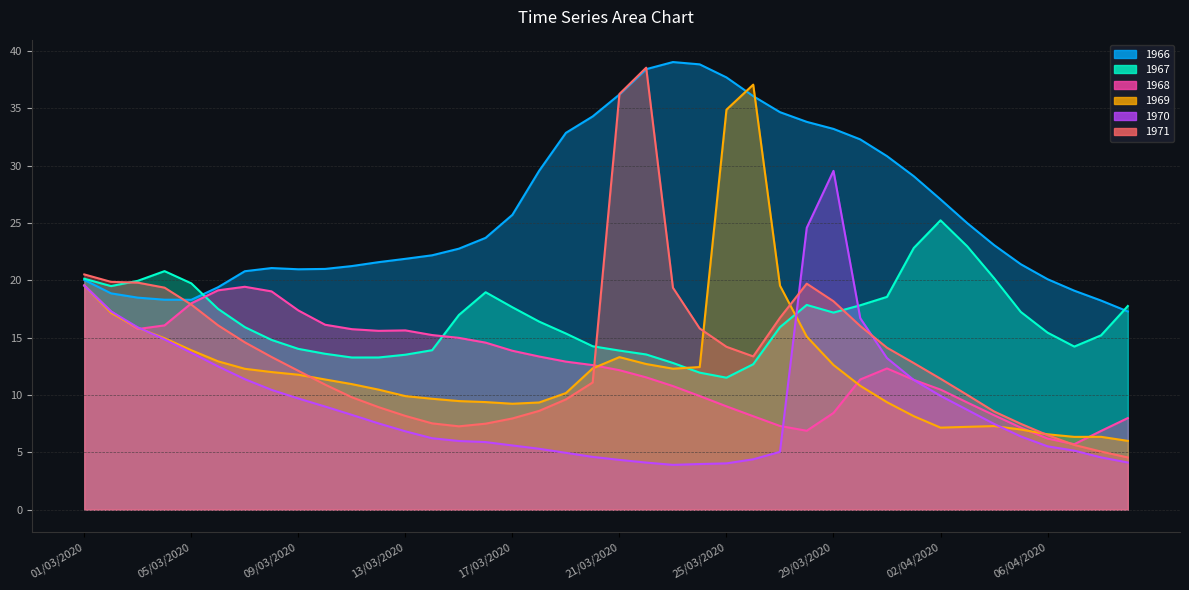

At which label does 1966 first exceed 23?

16/03/2020